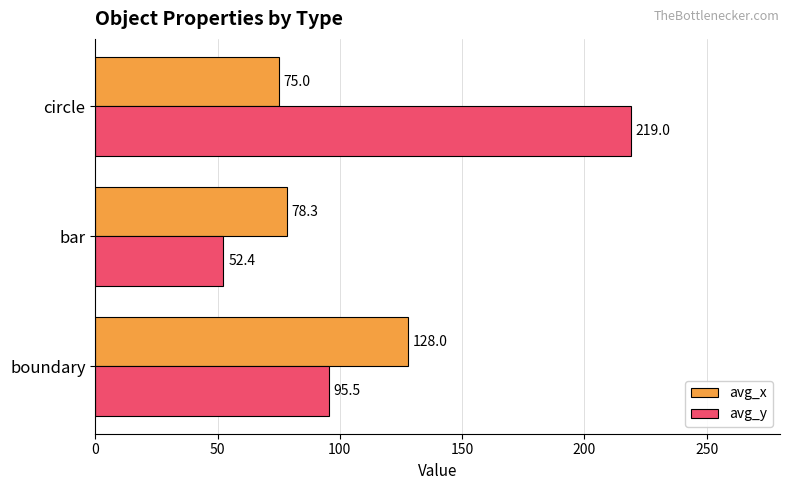

What is the minimum value for avg_y?

52.4